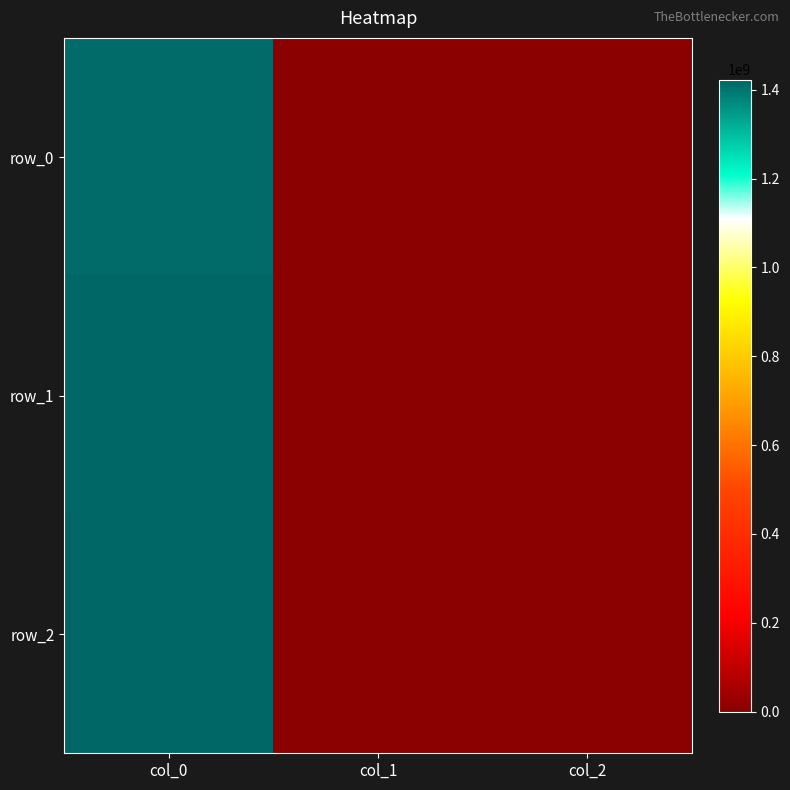

Reading right to left, transcribe all the data shown in this chart.

row_0: col_2=0	col_1=0	col_0=1413562417
row_1: col_2=0	col_1=0	col_0=1419182405
row_2: col_2=0	col_1=0	col_0=1422638403